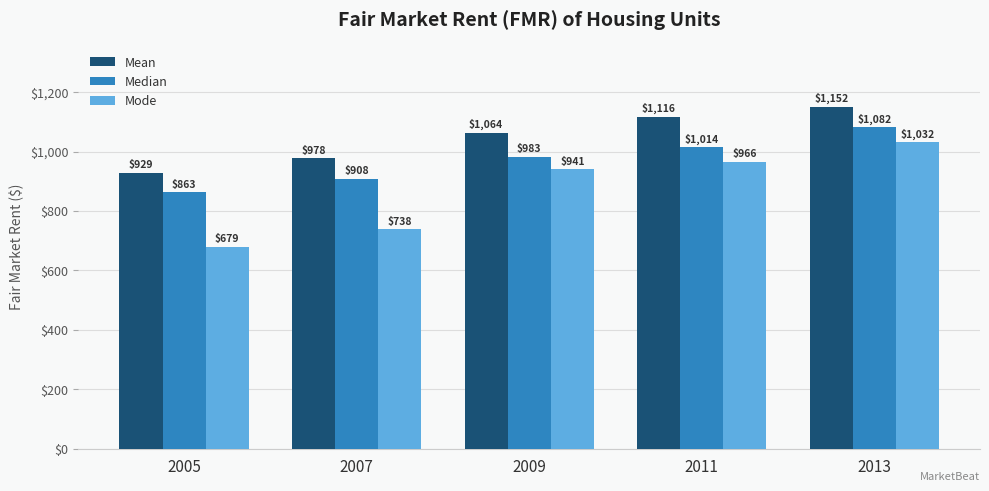

What is the value of the Median bar at the 5th from the left?

1082.0